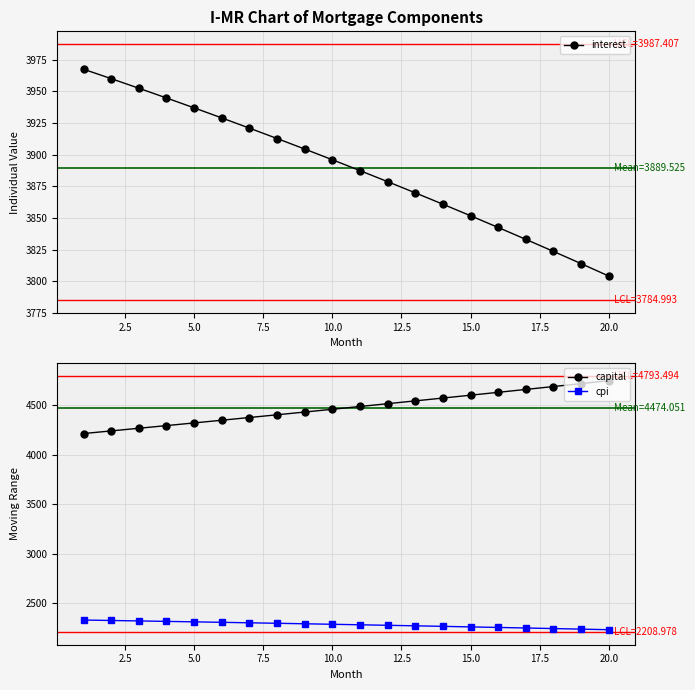

What are all the series names shown in the legend?

interest, capital, cpi